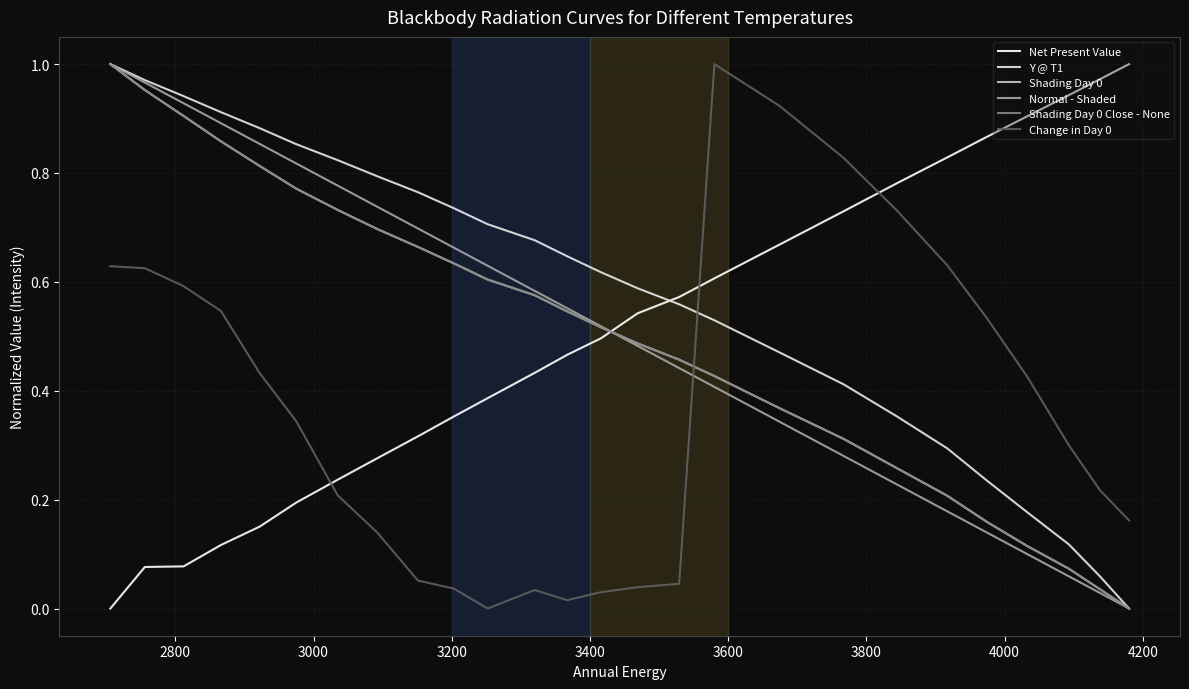

Does the chart display data point markers on the line(s)?

No